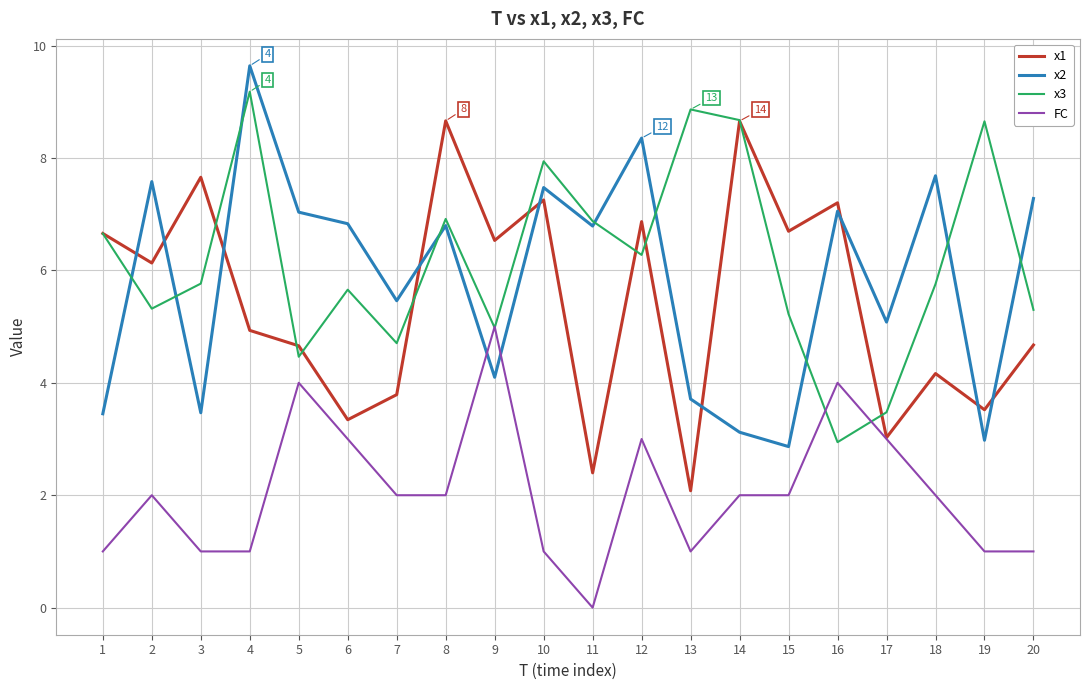

What is the maximum value for x1?

8.7